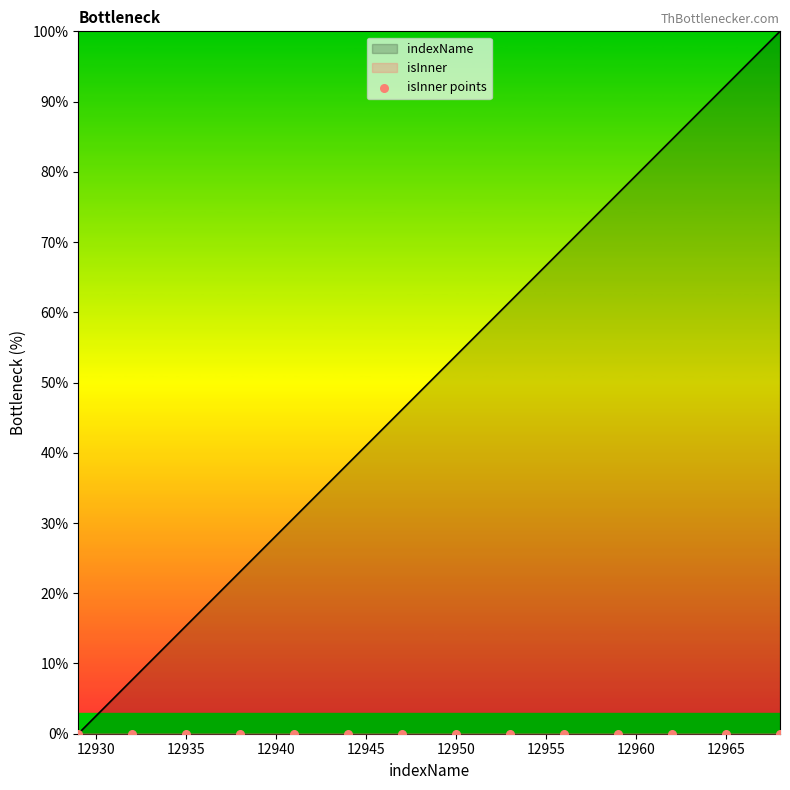

What is the ratio of the value at 12930 to the value at 12931?

0.5